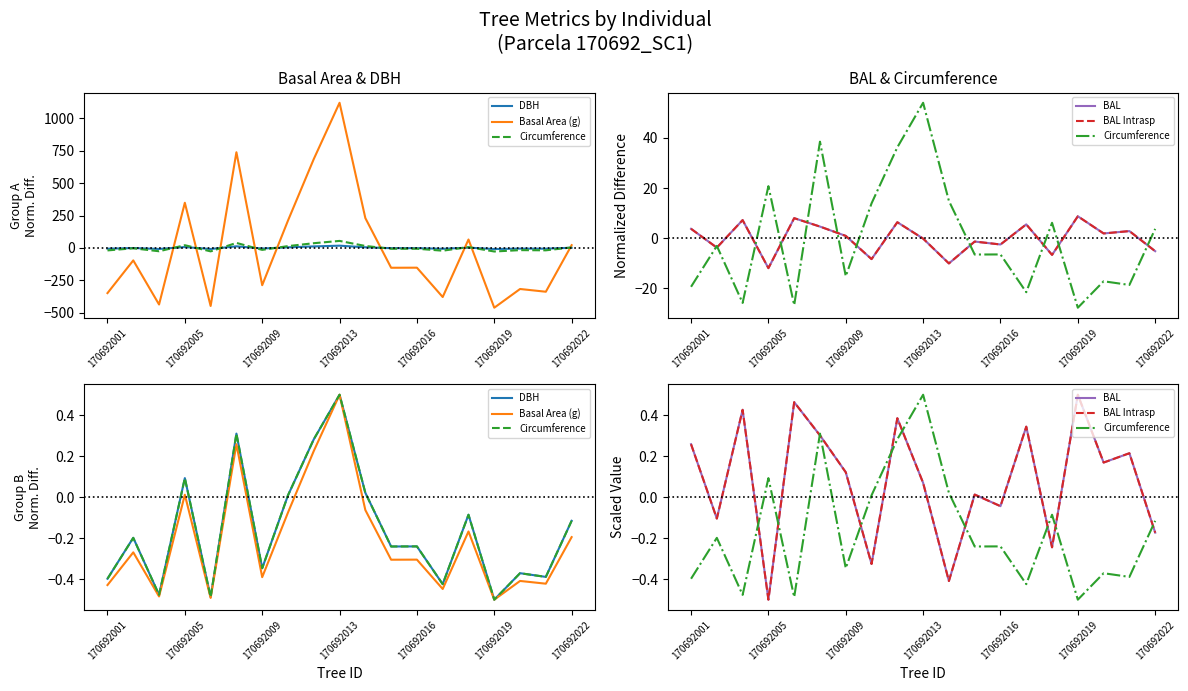

How many lines are shown in the chart?

5